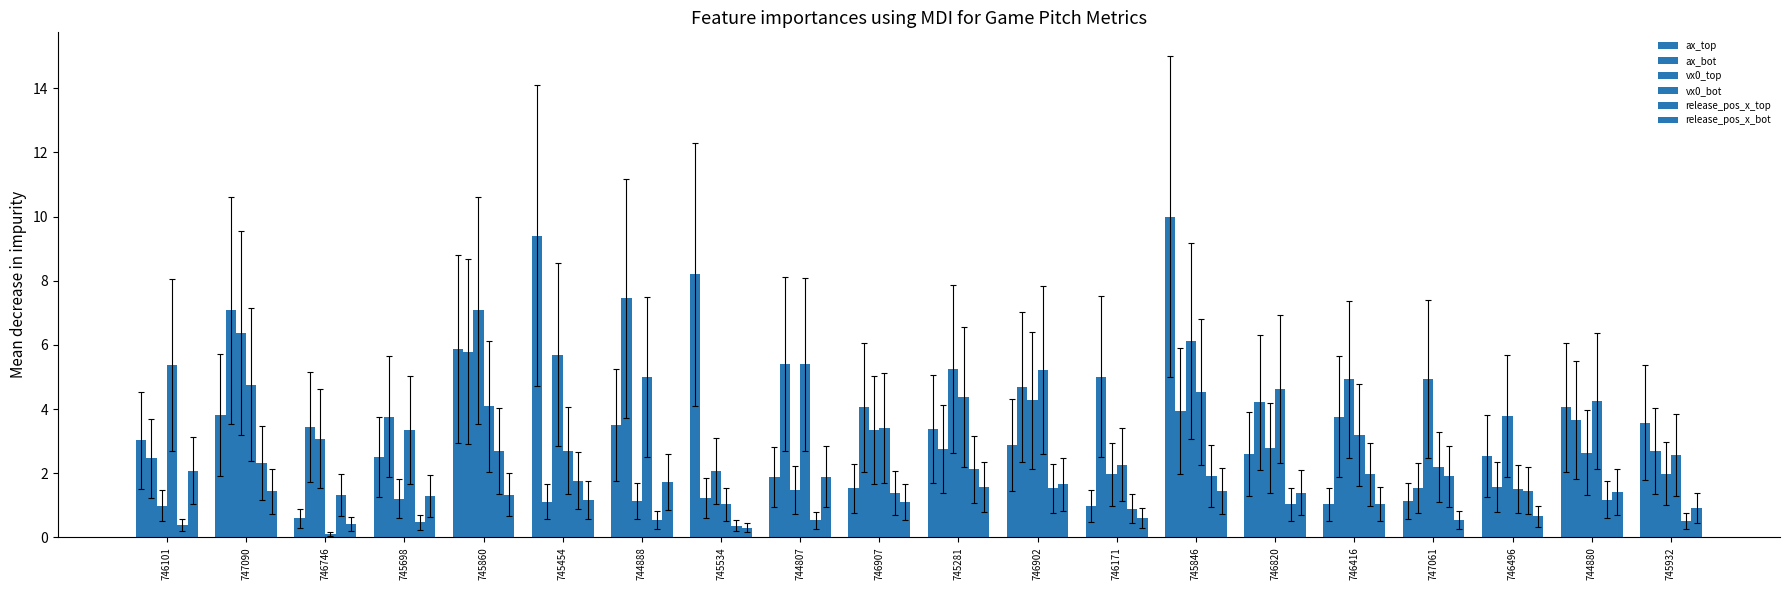

Does the chart contain stacked bars?

No